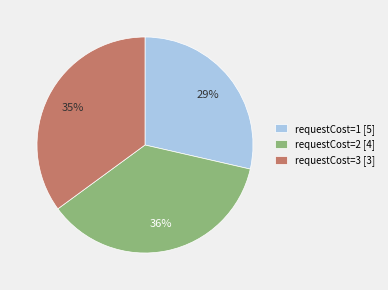

To the nearest percent, what percentage of the pie is requestCost=1 [5]?

29%